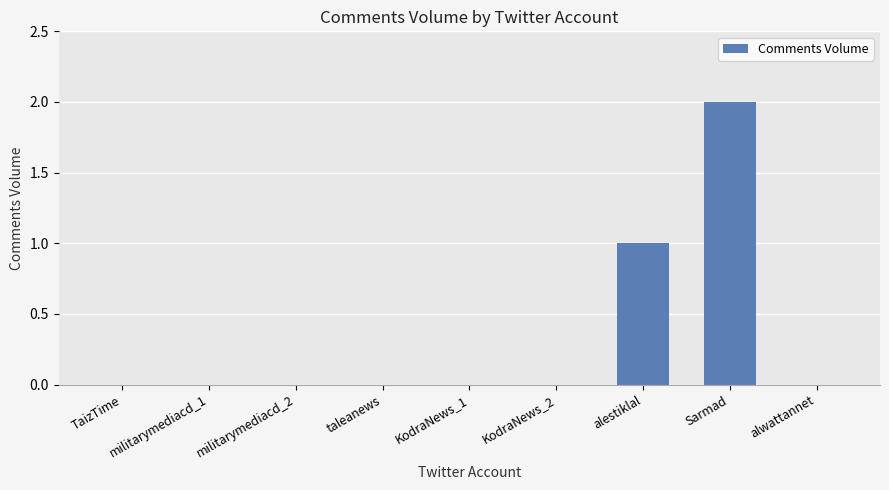

The chart shows a value of 2 at alestiklal. True or false?

False